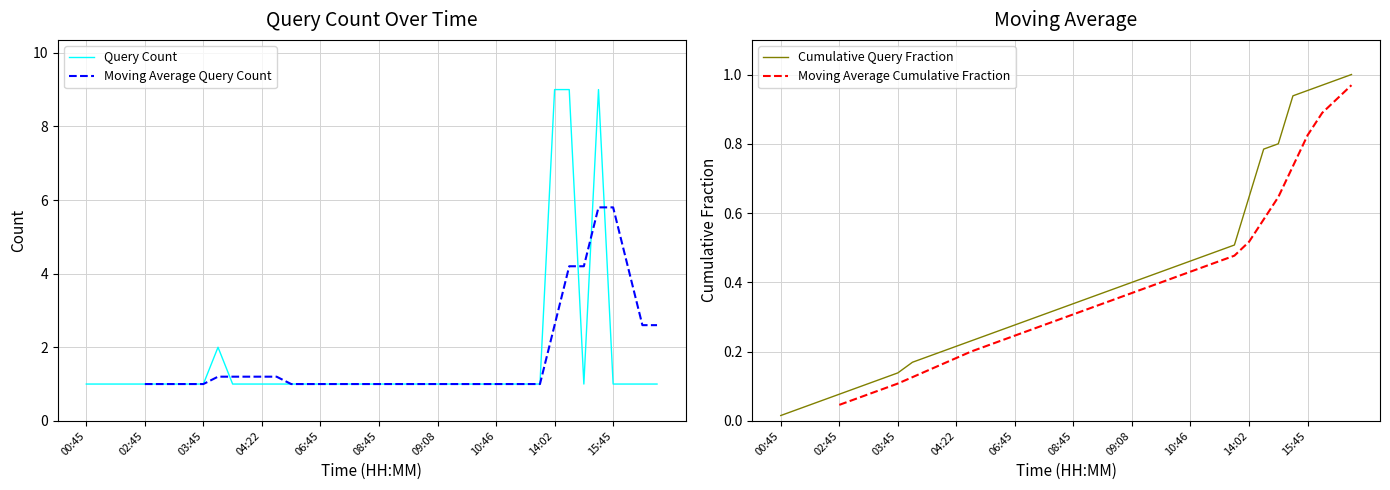

Is it true that Cumulative Query Fraction equals 0.1 at 04:22?

False